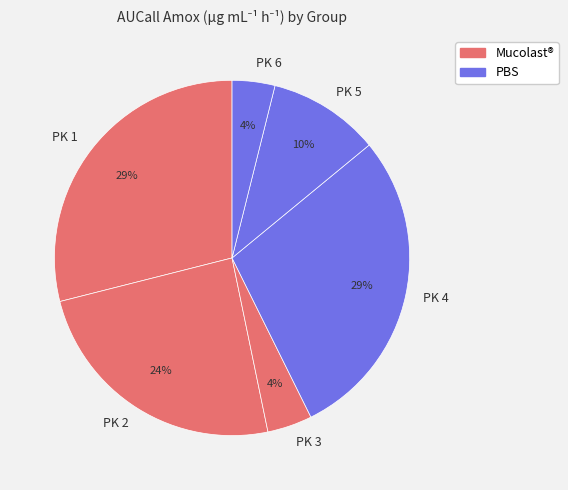

Do PK 5 and PK 1 together represent more than half of the pie?

No